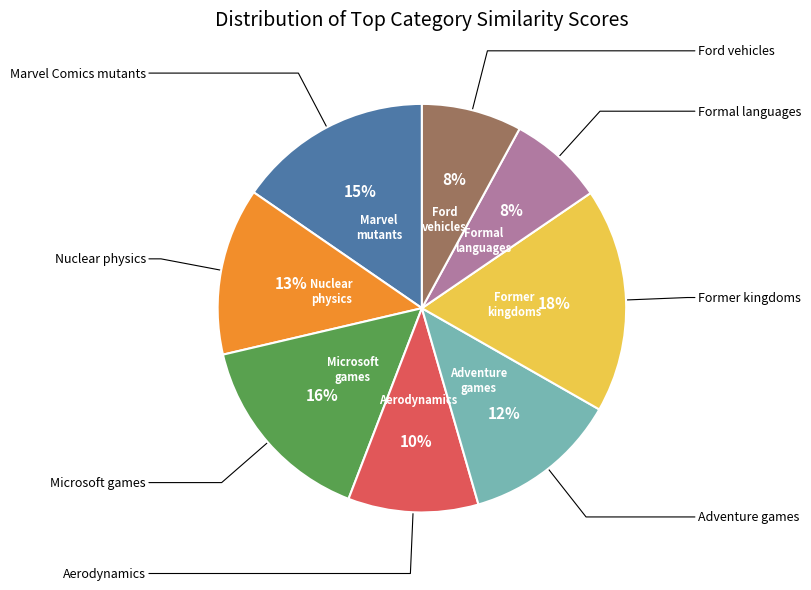

To the nearest percent, what is the average slice percentage?

12%